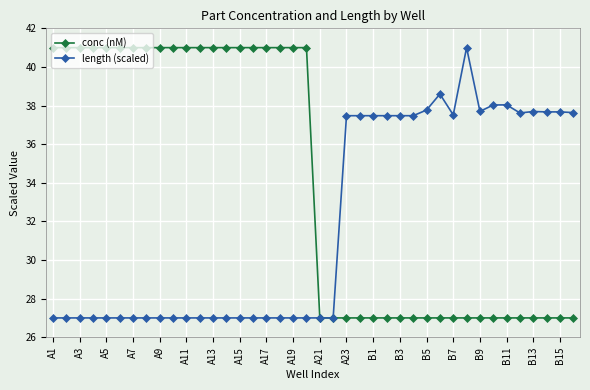

List the series in order of their overall mean, highest first.

conc (nM), length (scaled)